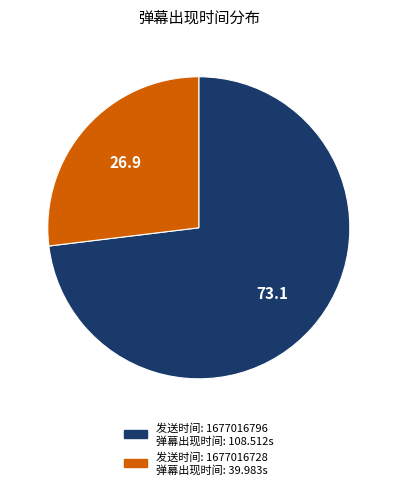

Is there any slice that represents more than half of the pie?

Yes